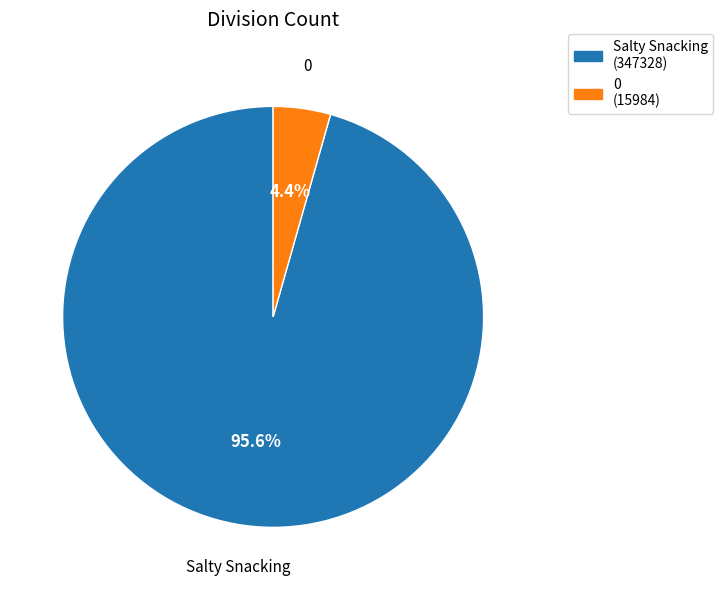

Between Salty Snacking and 0, which is larger?

Salty Snacking